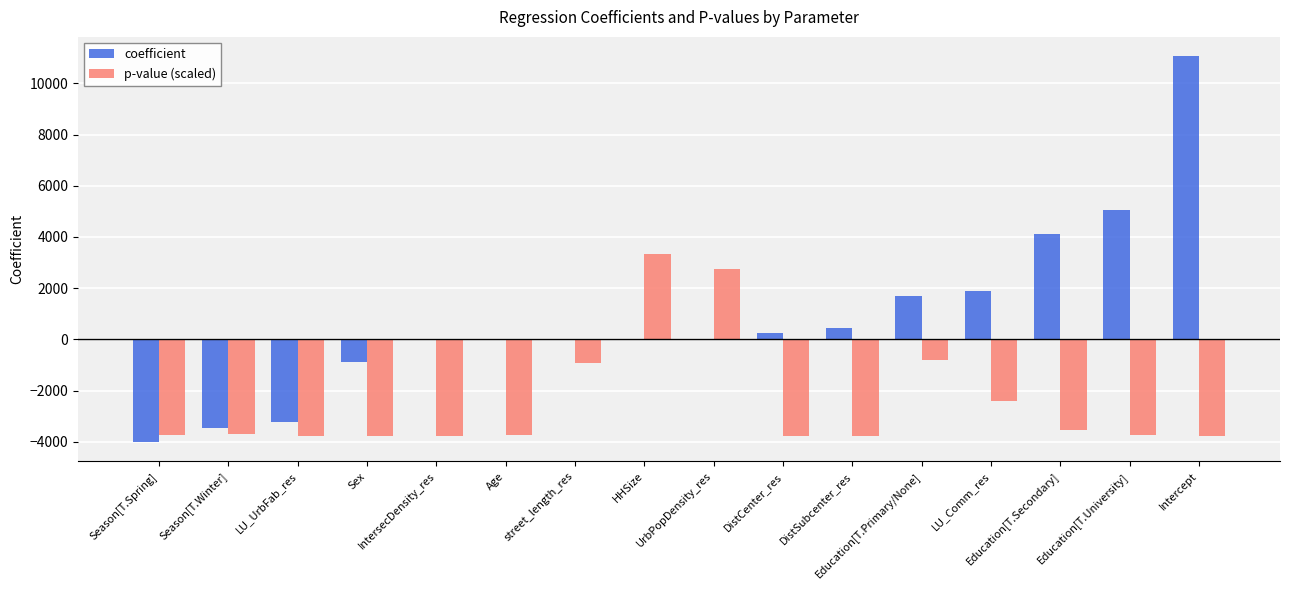

What is the sum of all p-value (scaled) values?

-39083.7